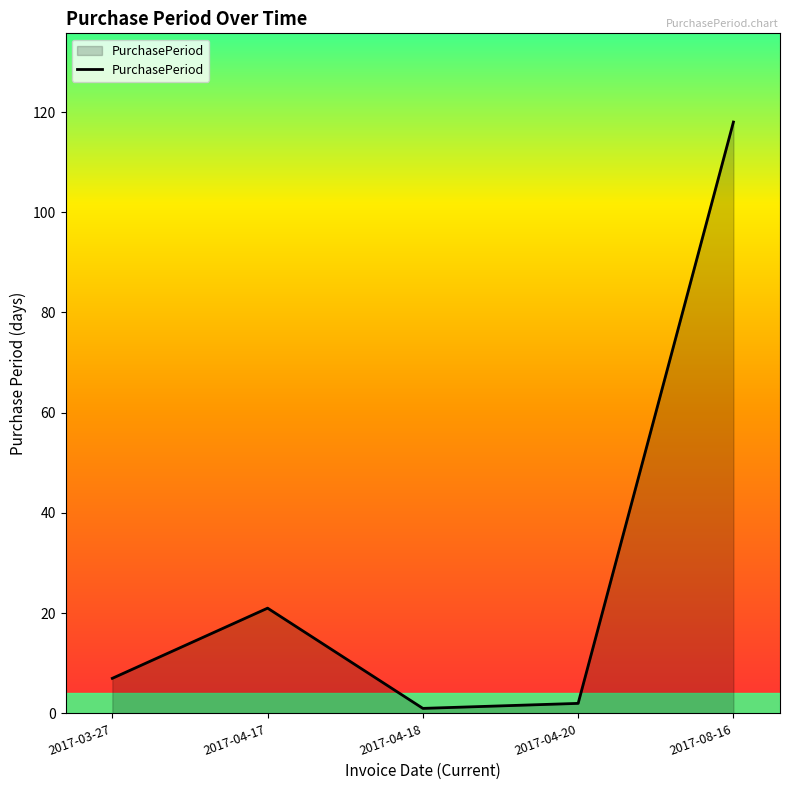

How many categories are shown in the chart?

5